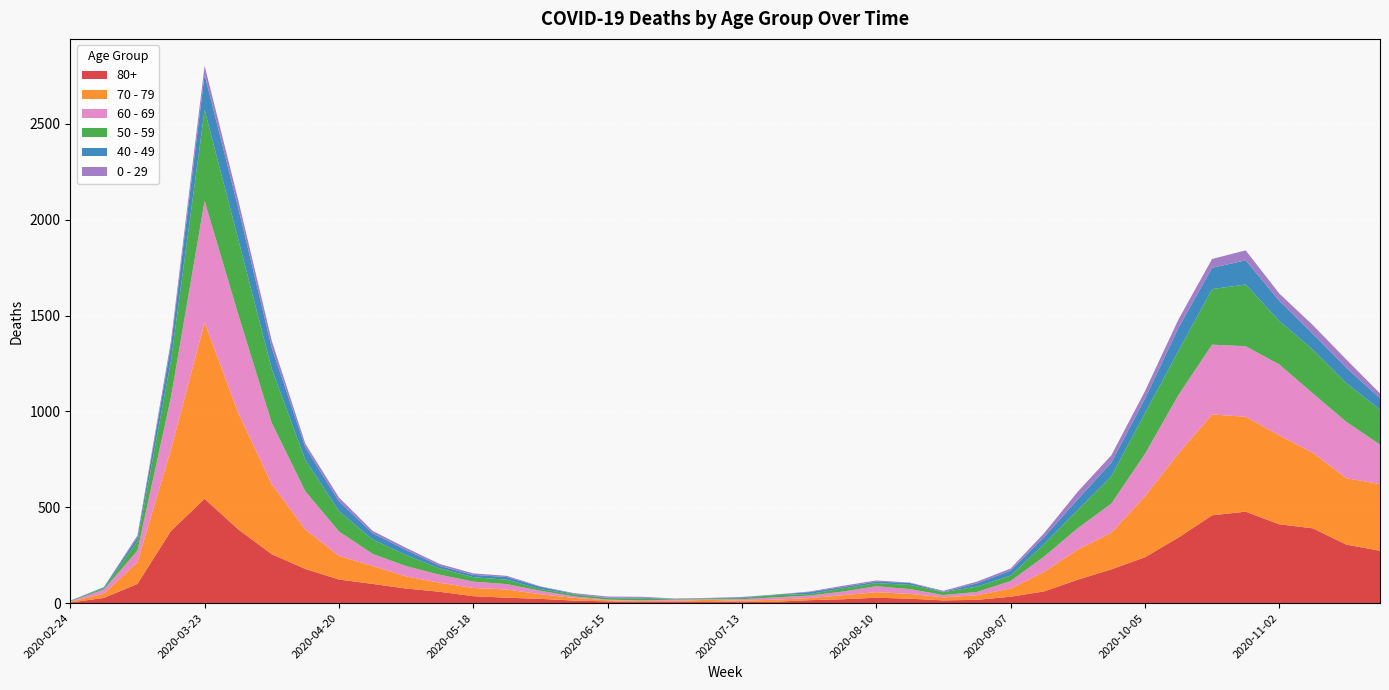

Reading left to right, extract all data points from this chart.

80+: 2020-02-24=3	2020-03-02=27	2020-03-09=100	2020-03-16=377	2020-03-23=544	2020-03-30=385	2020-04-06=255	2020-04-13=178	2020-04-20=123	2020-04-27=100	2020-05-04=76	2020-05-11=59	2020-05-18=36	2020-05-25=28	2020-06-01=22	2020-06-08=13	2020-06-15=9	2020-06-22=6	2020-06-29=7	2020-07-06=9	2020-07-13=5	2020-07-20=7	2020-07-27=15	2020-08-03=20	2020-08-10=28	2020-08-17=23	2020-08-24=14	2020-08-31=17	2020-09-07=33	2020-09-14=61	2020-09-21=122	2020-09-28=176	2020-10-05=239	2020-10-12=342	2020-10-19=458	2020-10-26=477	2020-11-02=411	2020-11-09=390	2020-11-16=305	2020-11-23=273
70 - 79: 2020-02-24=4	2020-03-02=22	2020-03-09=113	2020-03-16=427	2020-03-23=920	2020-03-30=608	2020-04-06=365	2020-04-13=206	2020-04-20=123	2020-04-27=94	2020-05-04=63	2020-05-11=47	2020-05-18=43	2020-05-25=43	2020-06-01=24	2020-06-08=14	2020-06-15=6	2020-06-22=5	2020-06-29=5	2020-07-06=8	2020-07-13=7	2020-07-20=11	2020-07-27=11	2020-08-03=21	2020-08-10=29	2020-08-17=25	2020-08-24=16	2020-08-31=24	2020-09-07=43	2020-09-14=102	2020-09-21=157	2020-09-28=191	2020-10-05=318	2020-10-12=439	2020-10-19=526	2020-10-26=495	2020-11-02=464	2020-11-09=394	2020-11-16=346	2020-11-23=348
60 - 69: 2020-02-24=2	2020-03-02=22	2020-03-09=61	2020-03-16=272	2020-03-23=634	2020-03-30=514	2020-04-06=320	2020-04-13=199	2020-04-20=128	2020-04-27=63	2020-05-04=54	2020-05-11=42	2020-05-18=33	2020-05-25=28	2020-06-01=18	2020-06-08=8	2020-06-15=3	2020-06-22=3	2020-06-29=6	2020-07-06=3	2020-07-13=8	2020-07-20=12	2020-07-27=13	2020-08-03=19	2020-08-10=31	2020-08-17=25	2020-08-24=12	2020-08-31=17	2020-09-07=39	2020-09-14=80	2020-09-21=112	2020-09-28=152	2020-10-05=221	2020-10-12=305	2020-10-19=364	2020-10-26=368	2020-11-02=370	2020-11-09=310	2020-11-16=294	2020-11-23=206
50 - 59: 2020-02-24=3	2020-03-02=7	2020-03-09=48	2020-03-16=190	2020-03-23=475	2020-03-30=392	2020-04-06=281	2020-04-13=163	2020-04-20=106	2020-04-27=75	2020-05-04=57	2020-05-11=33	2020-05-18=23	2020-05-25=23	2020-06-01=9	2020-06-08=10	2020-06-15=8	2020-06-22=9	2020-06-29=3	2020-07-06=5	2020-07-13=6	2020-07-20=12	2020-07-27=8	2020-08-03=16	2020-08-10=16	2020-08-17=22	2020-08-24=15	2020-08-31=28	2020-09-07=28	2020-09-14=64	2020-09-21=95	2020-09-28=142	2020-10-05=212	2020-10-12=230	2020-10-19=290	2020-10-26=322	2020-11-02=227	2020-11-09=228	2020-11-16=202	2020-11-23=182
40 - 49: 2020-02-24=0	2020-03-02=5	2020-03-09=21	2020-03-16=79	2020-03-23=183	2020-03-30=163	2020-04-06=111	2020-04-13=66	2020-04-20=51	2020-04-27=33	2020-05-04=27	2020-05-11=13	2020-05-18=12	2020-05-25=14	2020-06-01=12	2020-06-08=3	2020-06-15=2	2020-06-22=5	2020-06-29=1	2020-07-06=1	2020-07-13=4	2020-07-20=2	2020-07-27=10	2020-08-03=8	2020-08-10=8	2020-08-17=10	2020-08-24=2	2020-08-31=17	2020-09-07=26	2020-09-14=38	2020-09-21=55	2020-09-28=72	2020-10-05=76	2020-10-12=120	2020-10-19=111	2020-10-26=126	2020-11-02=105	2020-11-09=83	2020-11-16=80	2020-11-23=60
0 - 29: 2020-02-24=1	2020-03-02=0	2020-03-09=10	2020-03-16=25	2020-03-23=47	2020-03-30=42	2020-04-06=36	2020-04-13=19	2020-04-20=20	2020-04-27=12	2020-05-04=11	2020-05-11=10	2020-05-18=8	2020-05-25=6	2020-06-01=2	2020-06-08=4	2020-06-15=6	2020-06-22=5	2020-06-29=2	2020-07-06=1	2020-07-13=2	2020-07-20=1	2020-07-27=3	2020-08-03=6	2020-08-10=6	2020-08-17=2	2020-08-24=5	2020-08-31=9	2020-09-07=11	2020-09-14=20	2020-09-21=40	2020-09-28=38	2020-10-05=39	2020-10-12=44	2020-10-19=46	2020-10-26=52	2020-11-02=38	2020-11-09=45	2020-11-16=43	2020-11-23=25